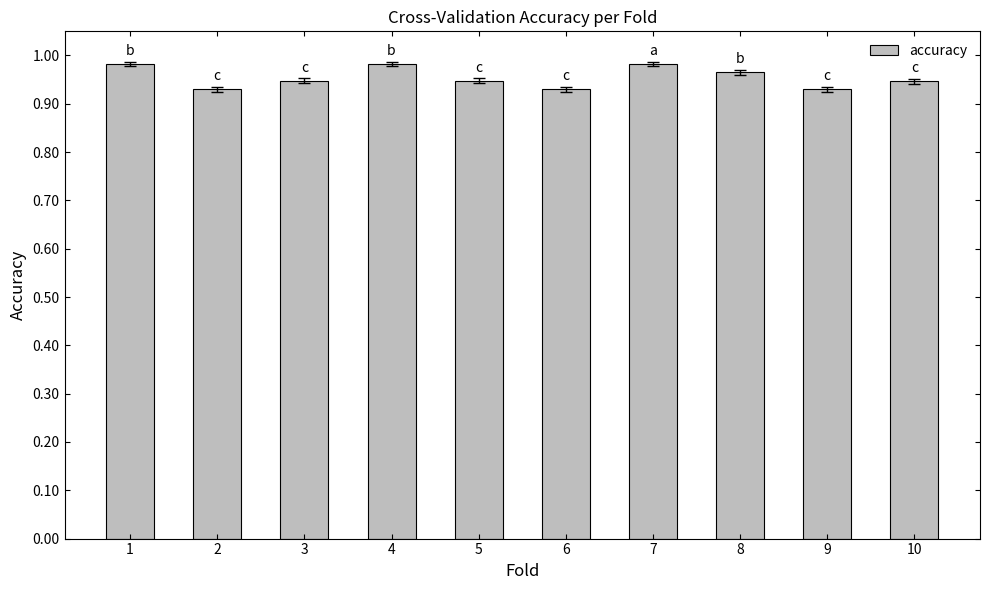

The chart shows a value of 1.6 at 5. True or false?

False